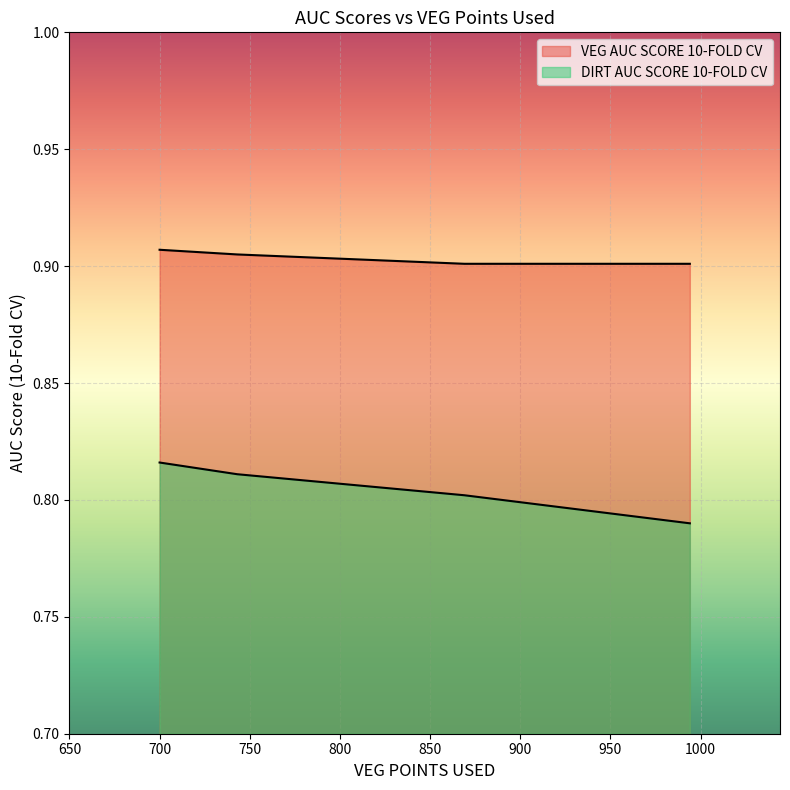

Which has a higher value, 743 or 869?

743